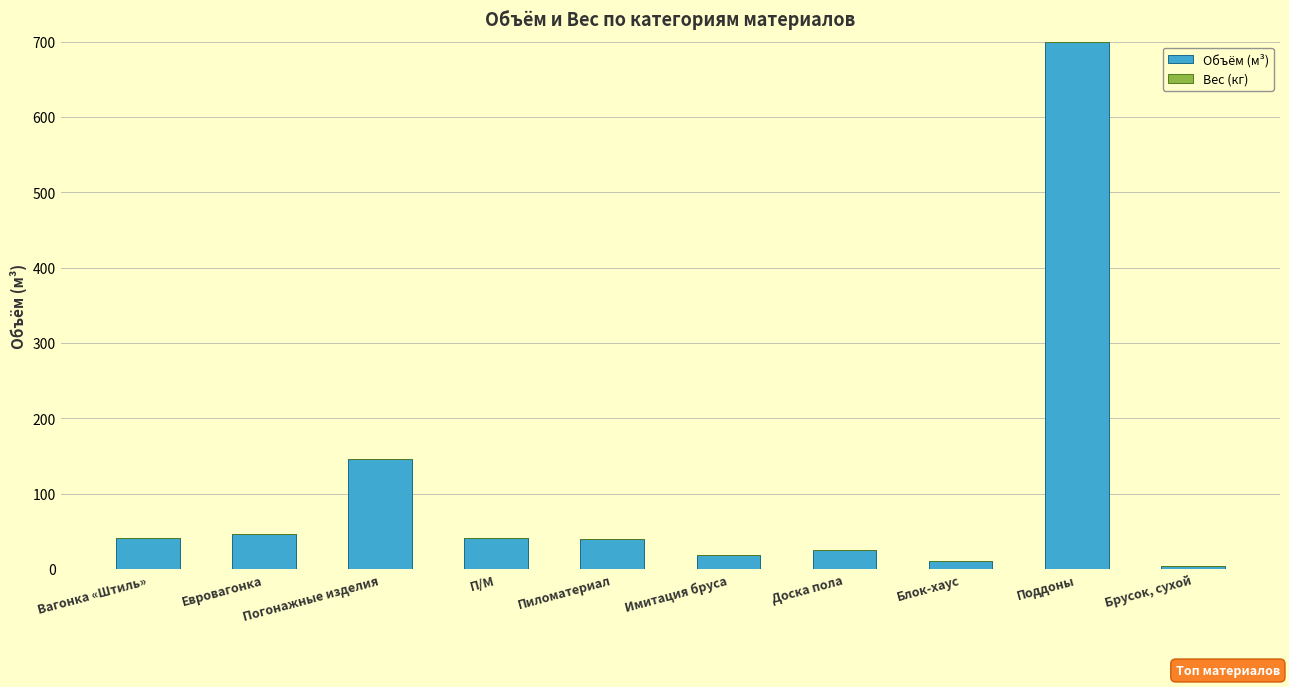

Between Погонажные изделия and Блок-хаус, which is larger?

Погонажные изделия